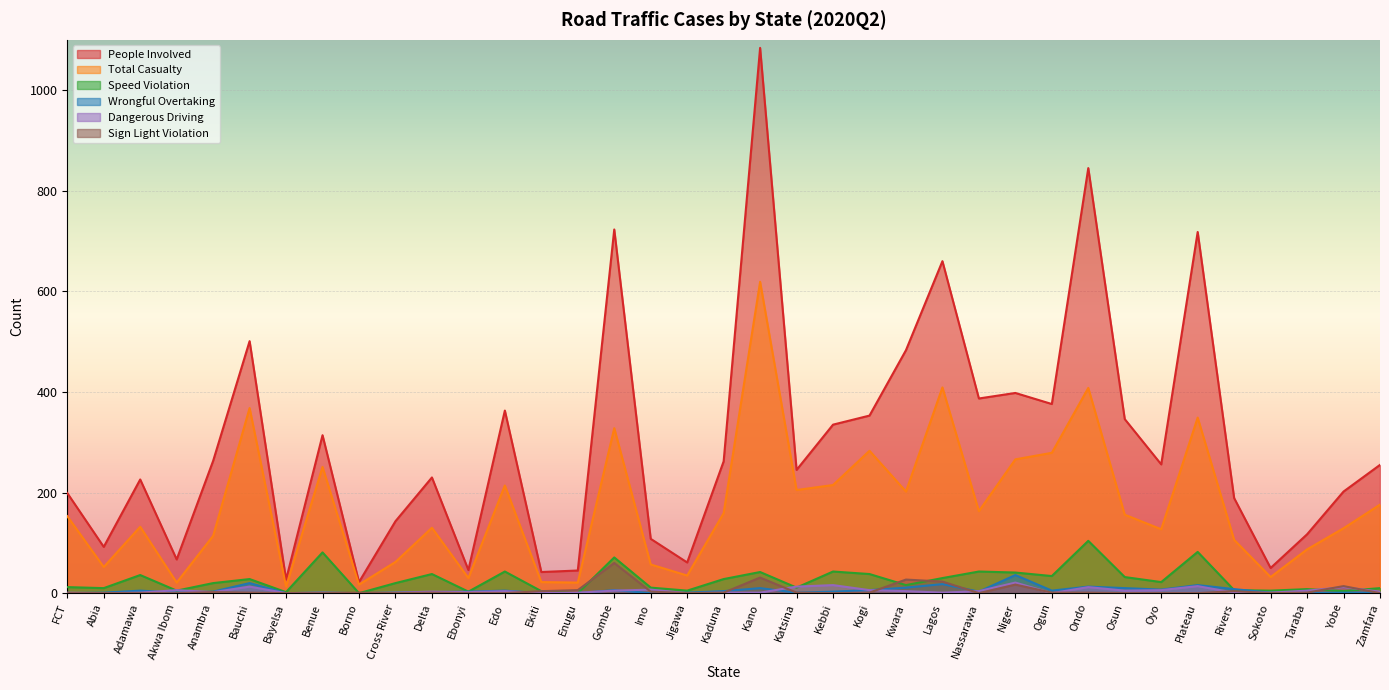

What is the label of the 30th point from the right?

Benue